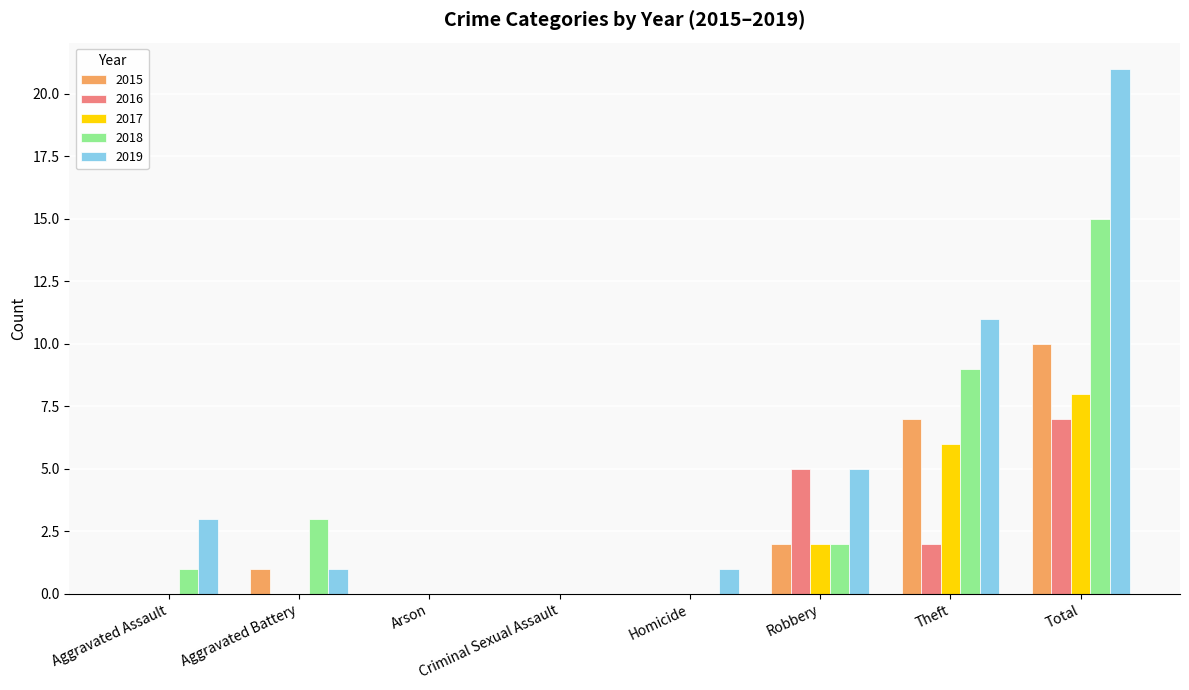

What is the sum of the 2018 values at Total and Theft?

24